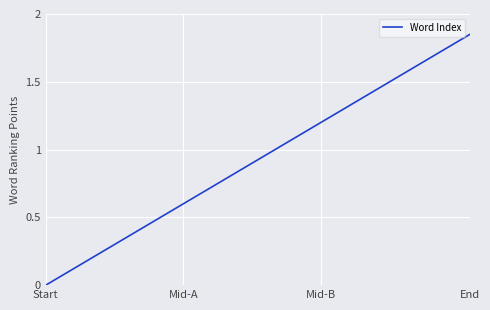

Which category has the highest value across all series?

End